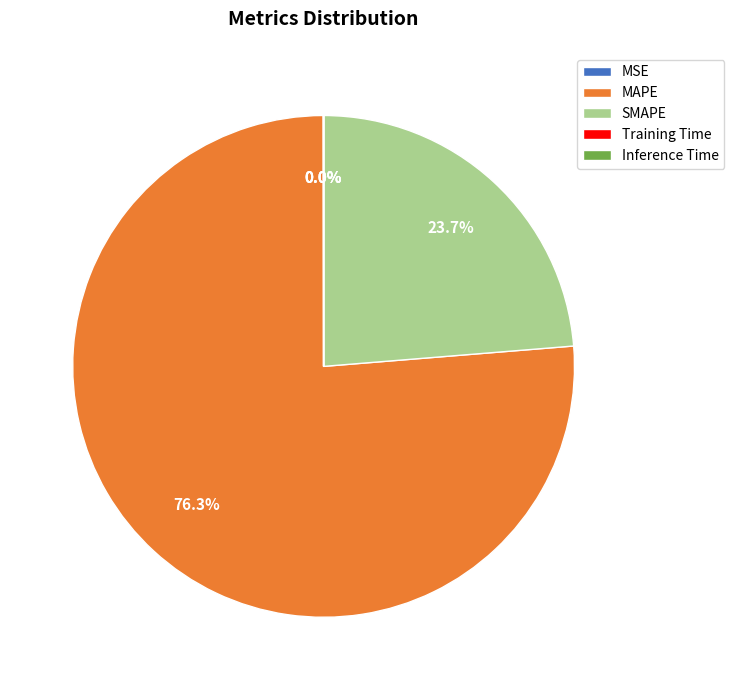

Is there a majority slice in this chart?

Yes